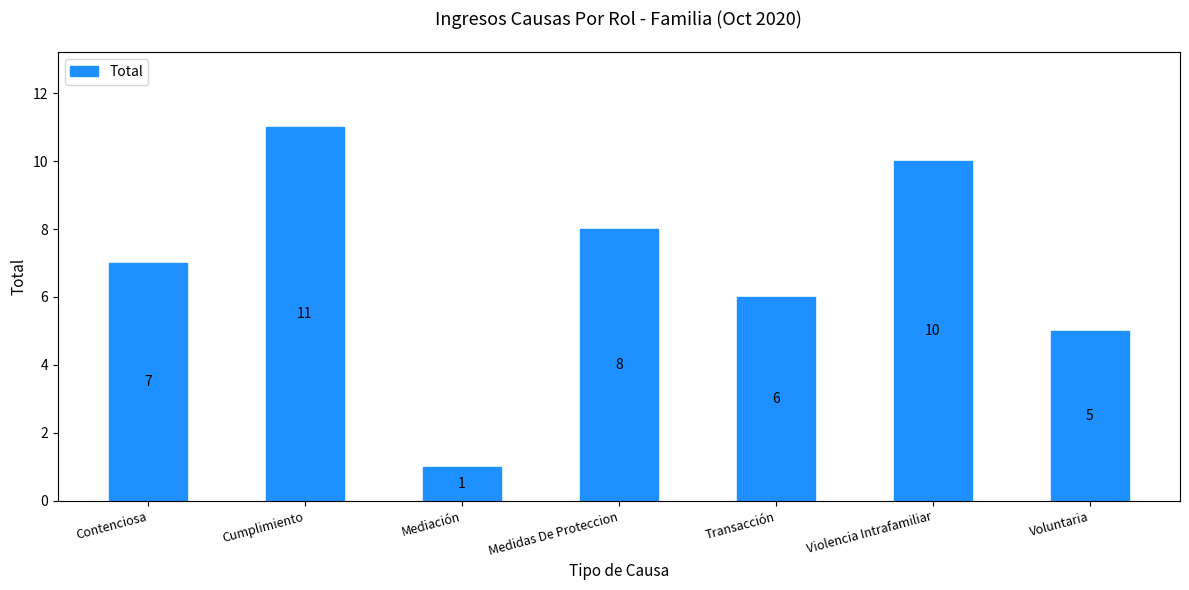

At which category does the chart reach its peak across all series?

Cumplimiento